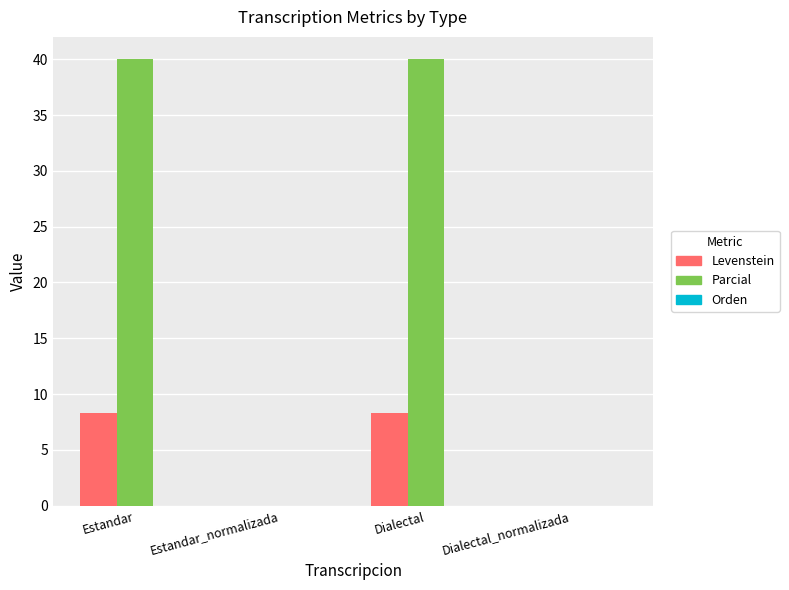

True or false: Levenstein has a value of 8.3 at Estandar.

True